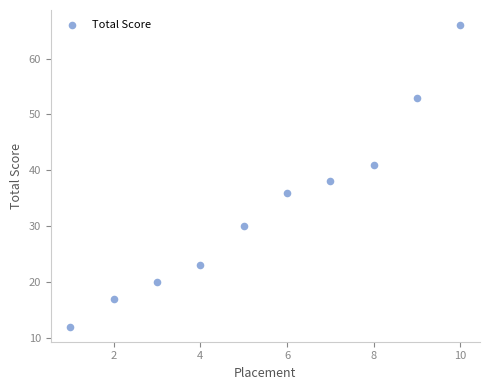

What is the range of X values (max minus min)?

9